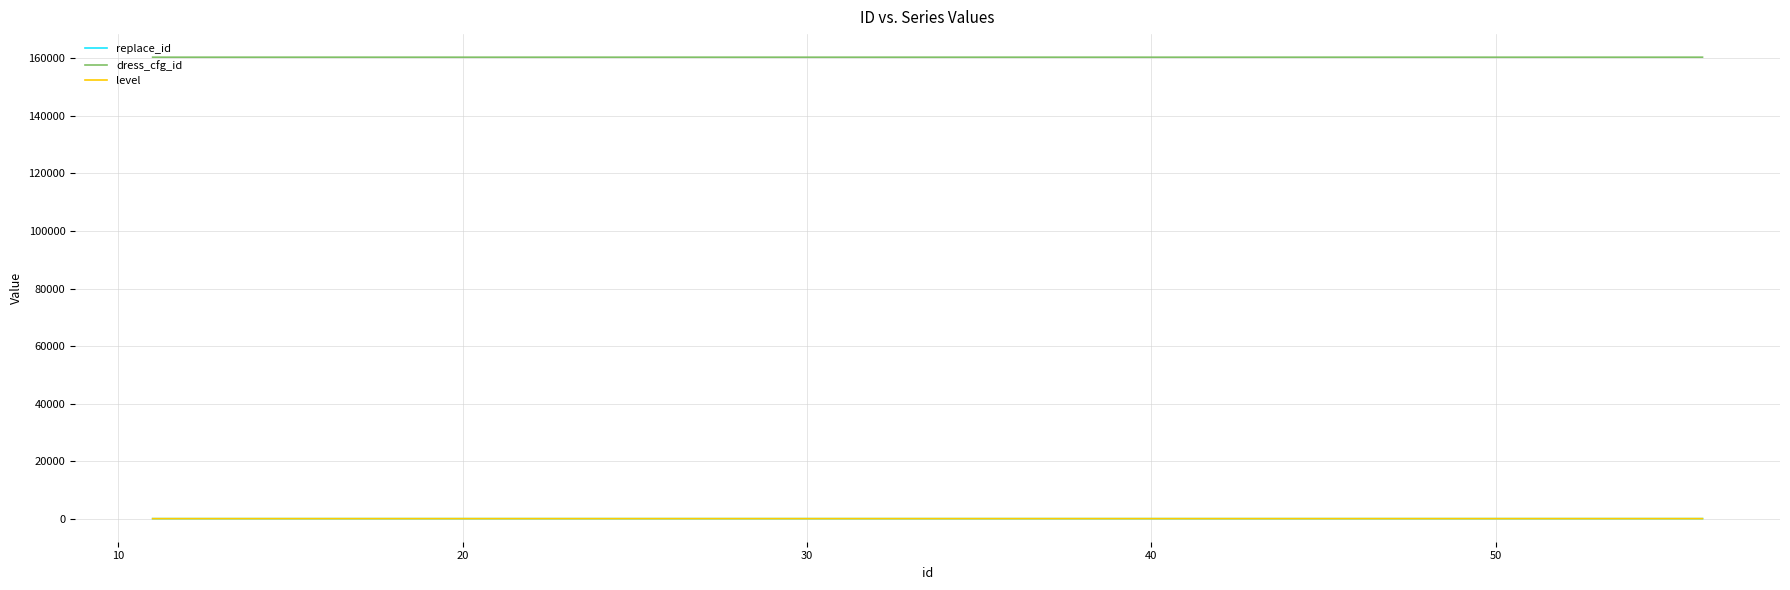

True or false: level and dress_cfg_id cross at least once.

False